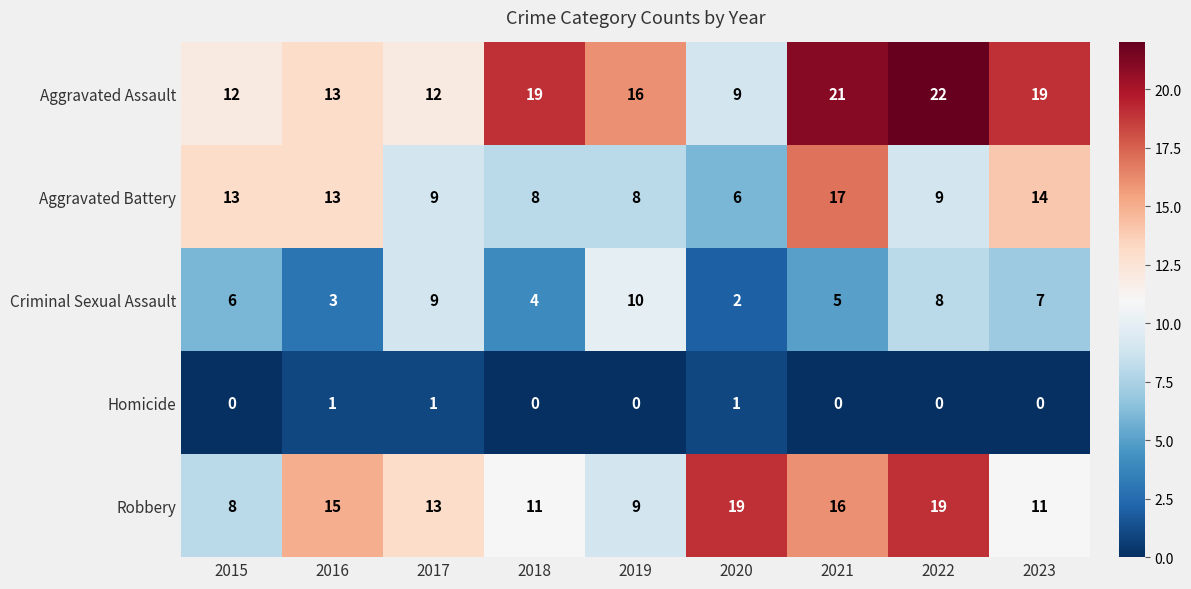

Which label corresponds to the largest value in the chart?

2022